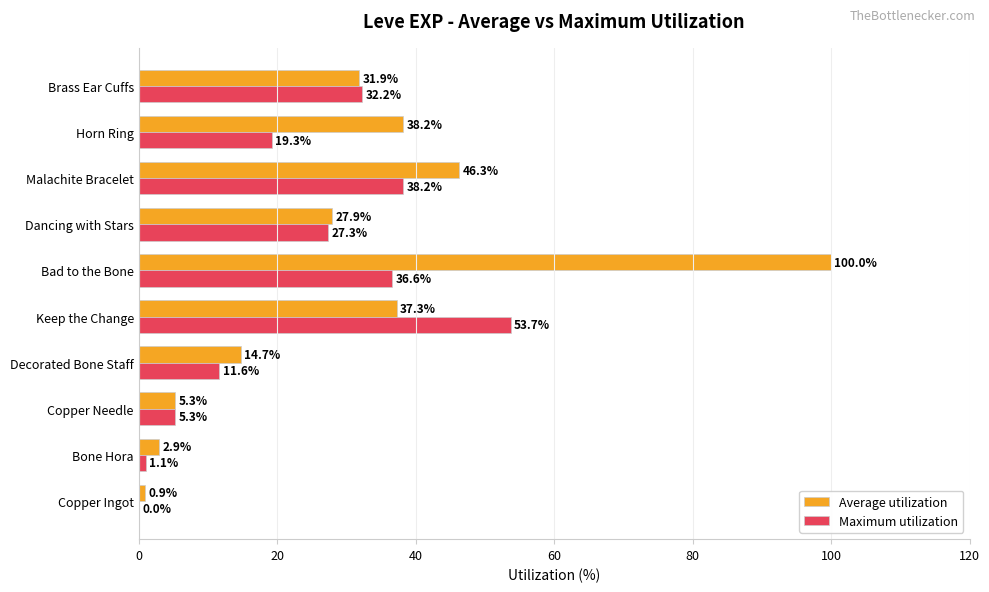

Which series changed the most between Bone Hora and Decorated Bone Staff?

Average utilization